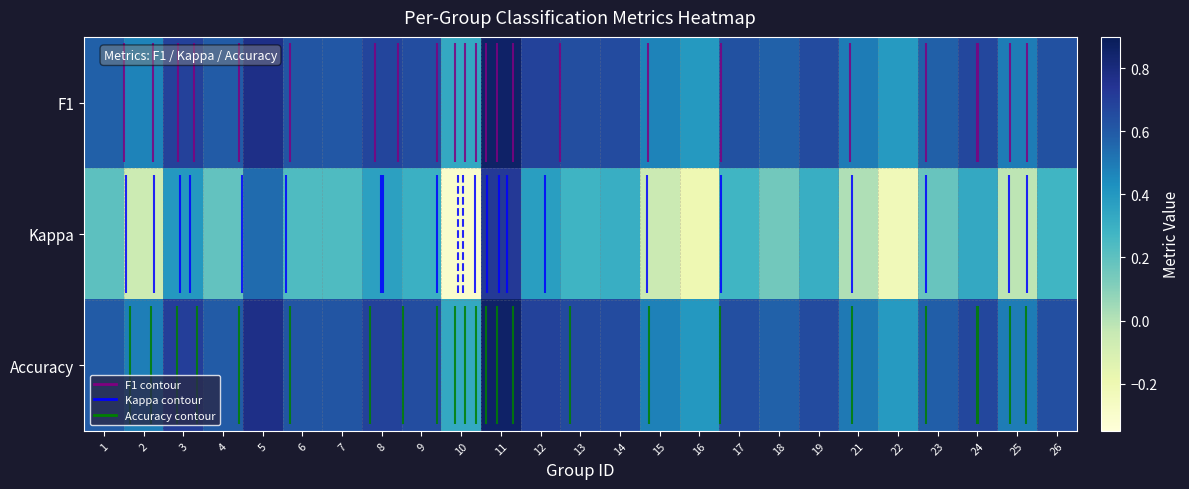

Read the F1 value at 9.

0.6